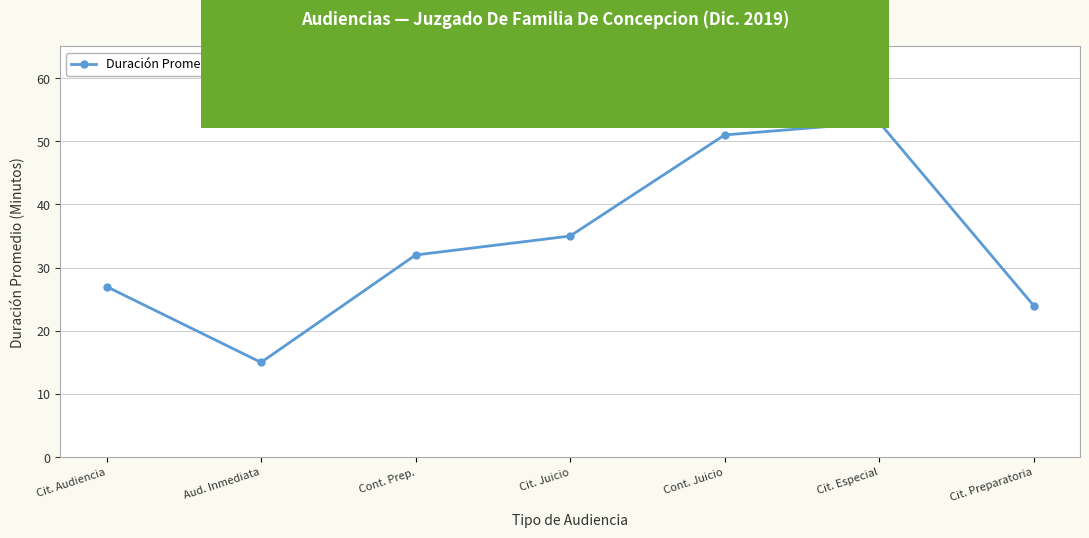

What is the average value?

34